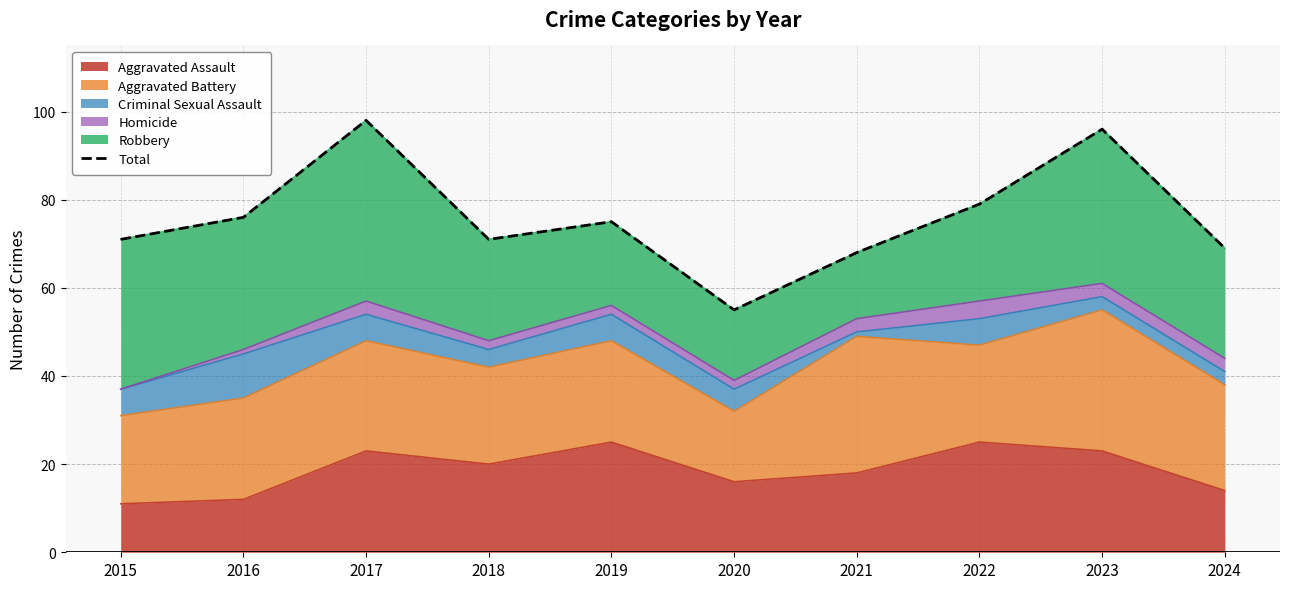

What is the sum of all values?

758